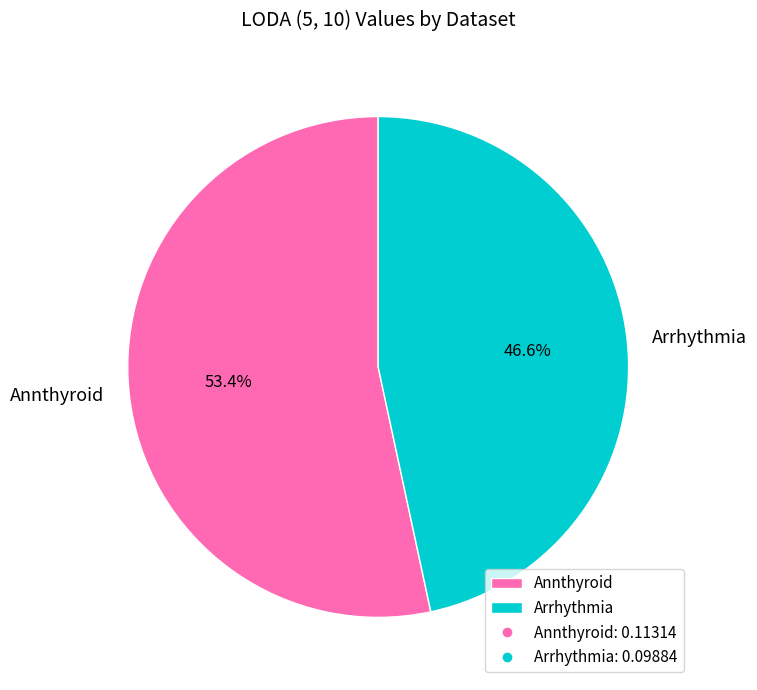

To the nearest percent, what is the combined percentage of Arrhythmia and Annthyroid?

100%